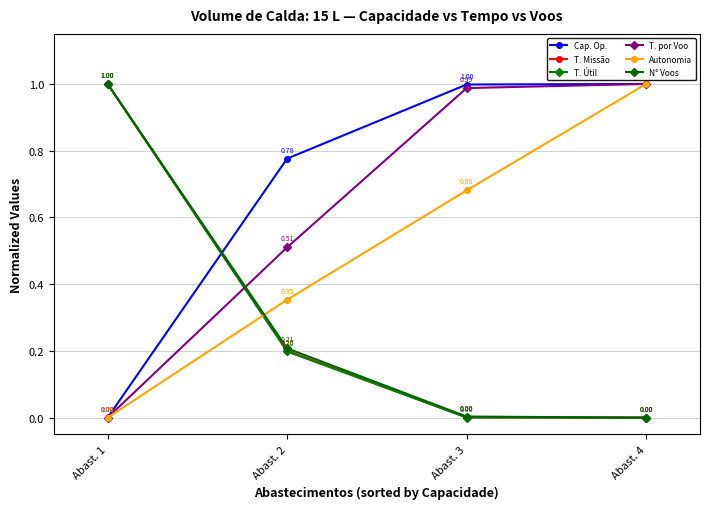

How many distinct data groups are displayed?

6